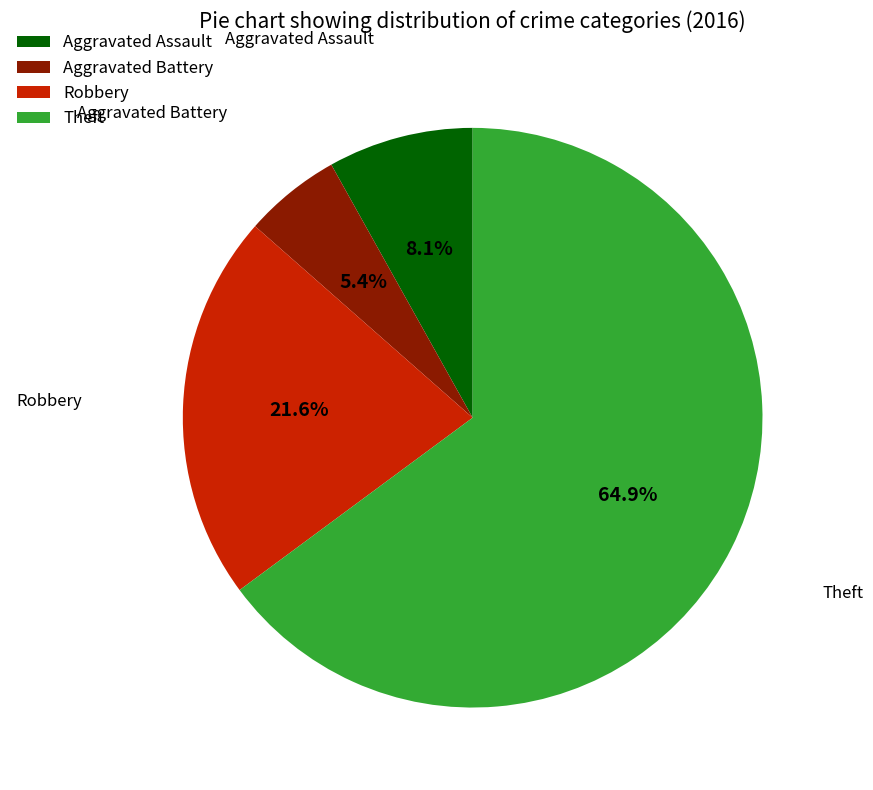

Rank the categories by value from lowest to highest.

Aggravated Battery, Aggravated Assault, Robbery, Theft